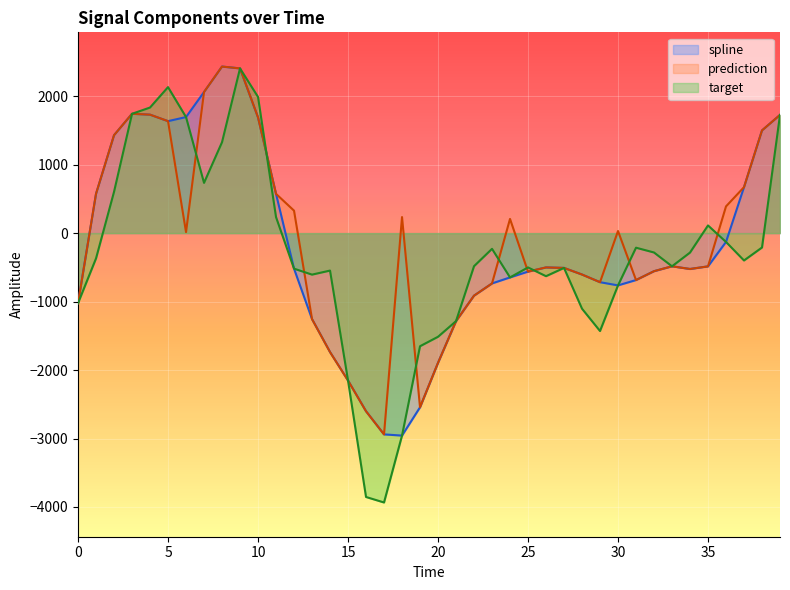

Between 38 and 11, which is larger?

38